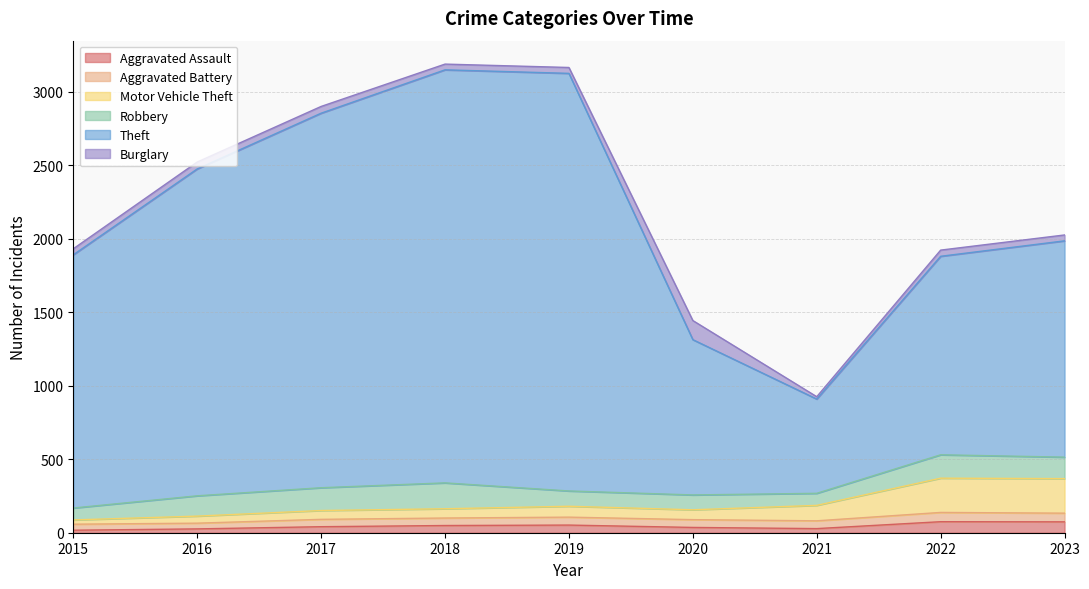

In Theft, how many points are higher than both neighbors (excluding endpoints)?

1